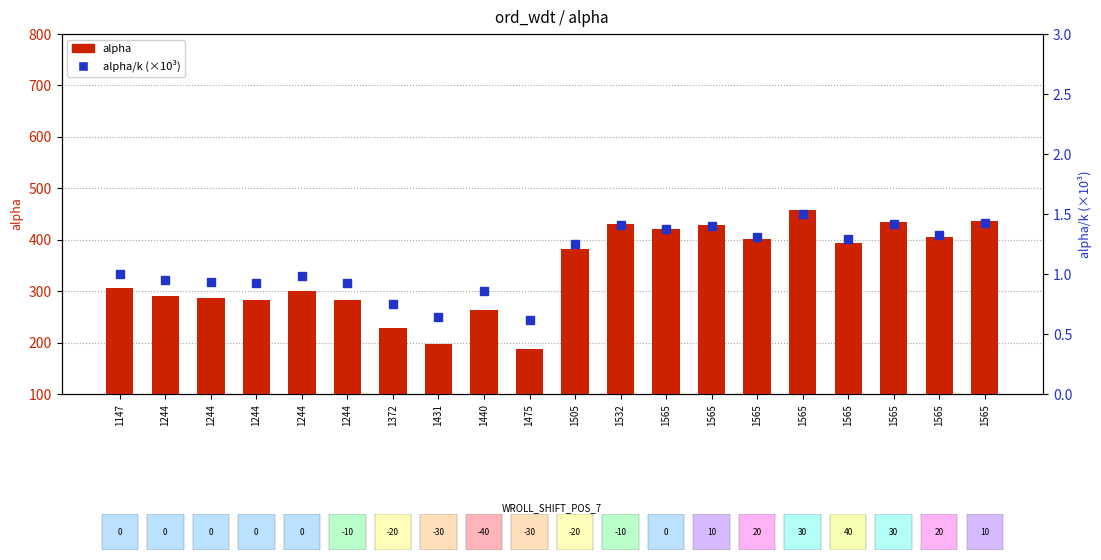

Between 1147 and 1244, which series saw the biggest shift?

alpha